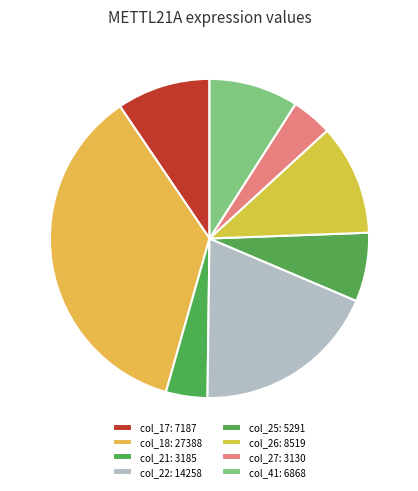

Count the number of slices in the pie.

8